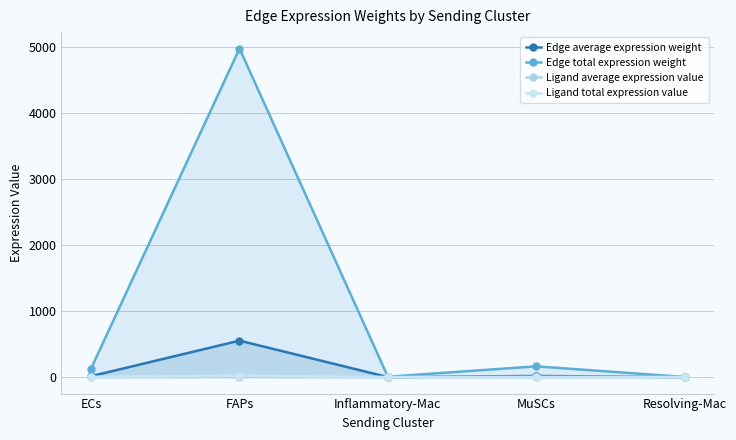

Rank the series at Resolving-Mac from highest to lowest value.

Edge total expression weight, Ligand total expression value, Ligand average expression value, Edge average expression weight